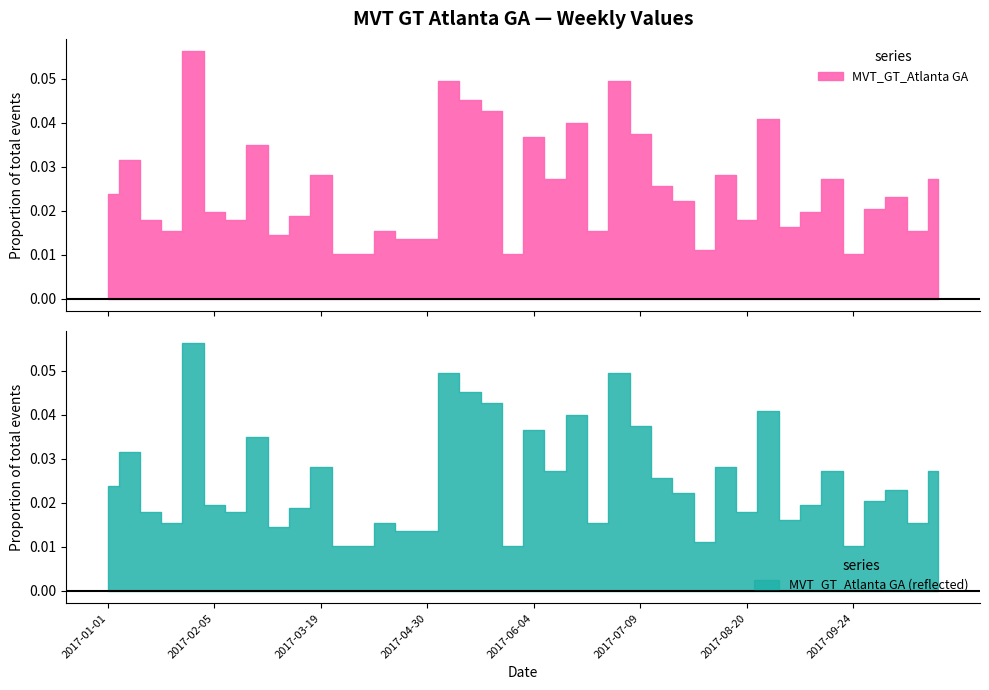

What is the label of the 39th point from the right?

2017-01-08